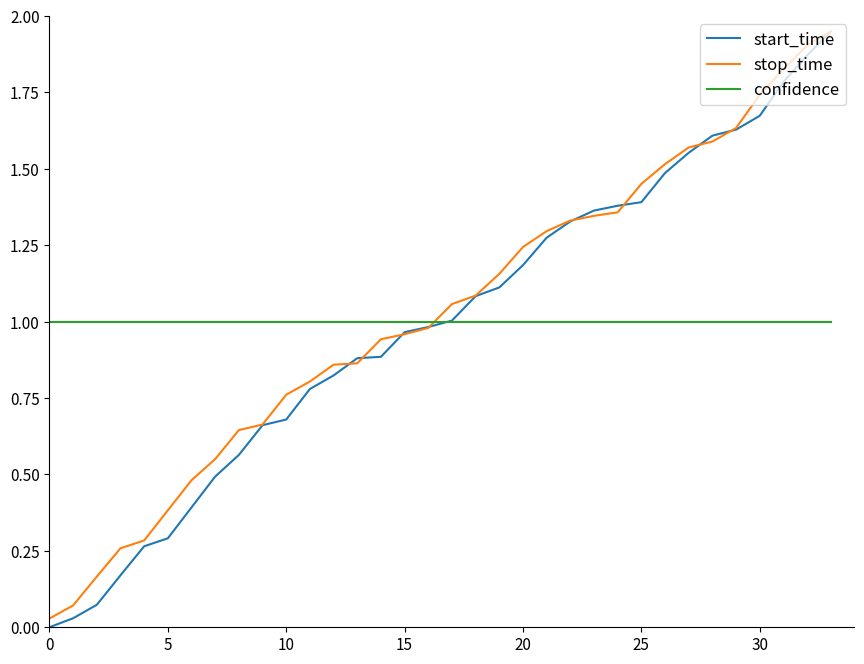

Which series has the largest range (max minus min)?

start_time